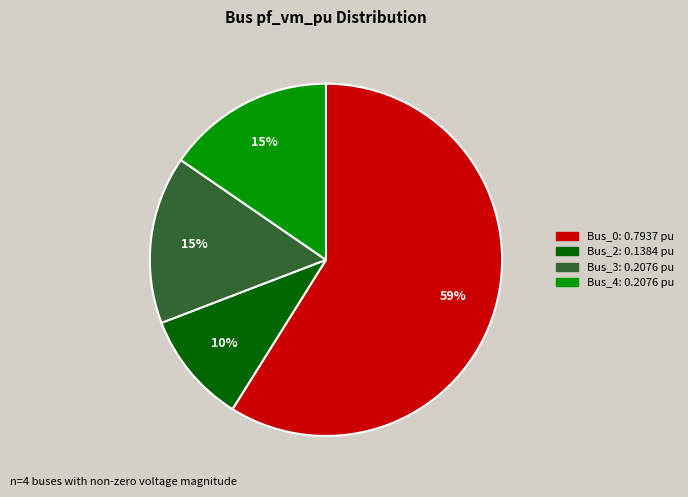

Does any single category account for the majority?

Yes